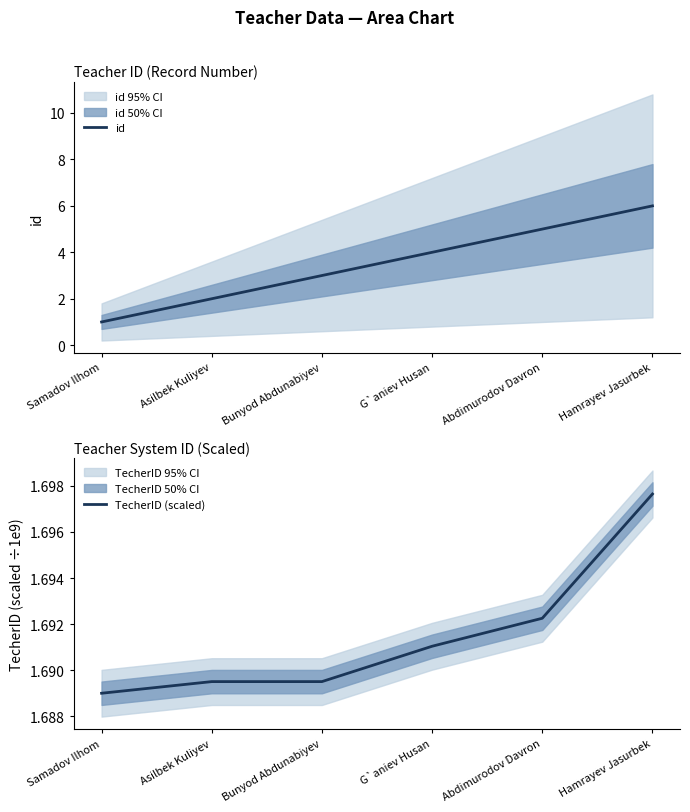

Does the chart have visible grid lines?

No